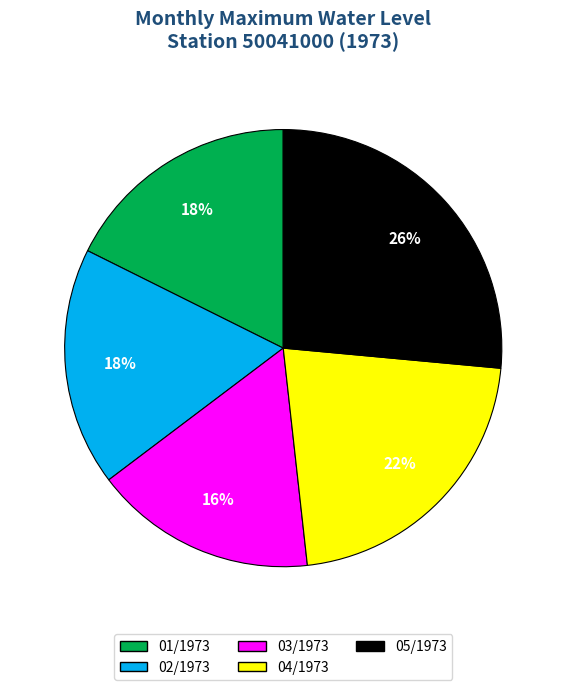

To the nearest percent, what is the difference between the largest and smallest slice percentages?

10%